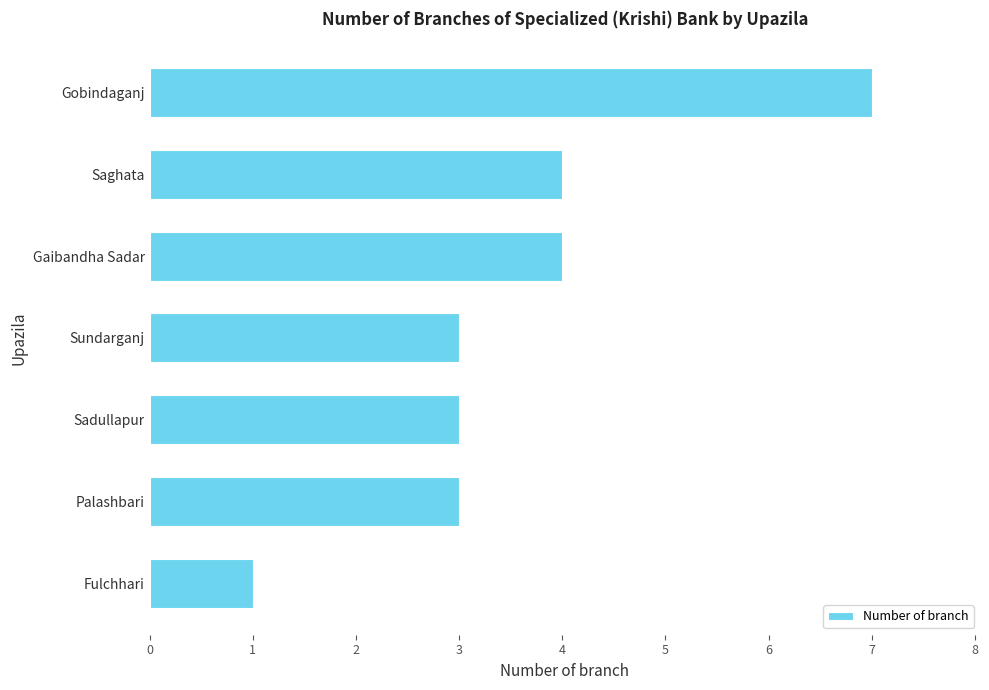

Which has a higher value, Sadullapur or Saghata?

Saghata